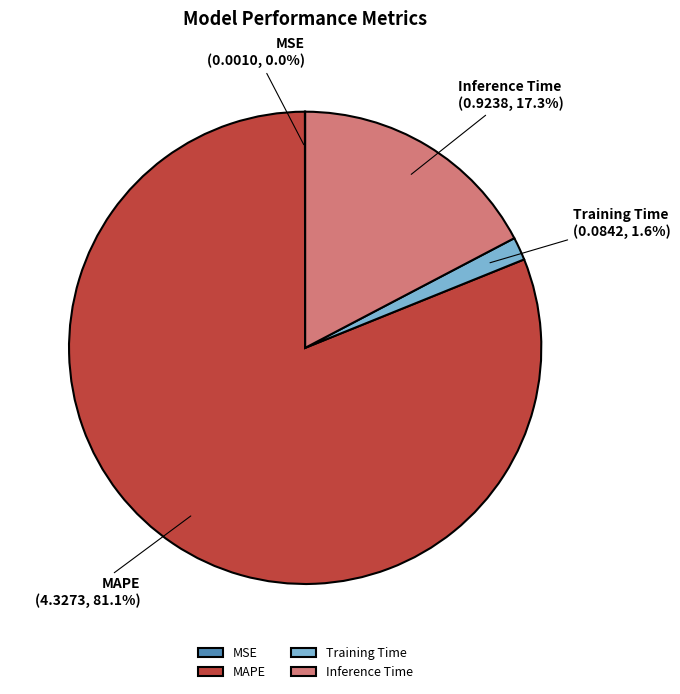

What is the largest slice in the pie chart?

MAPE